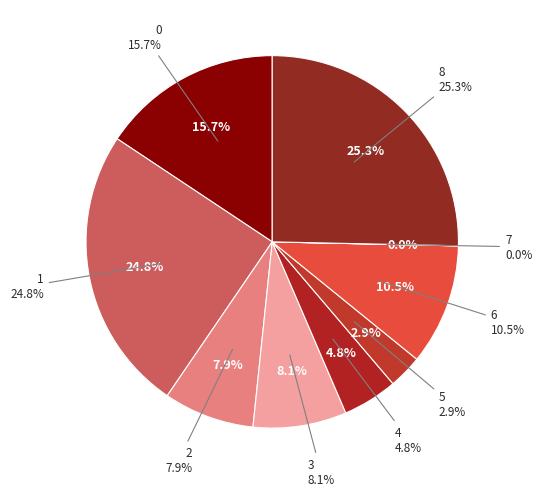

What portion of the pie excludes 2?

92.1%